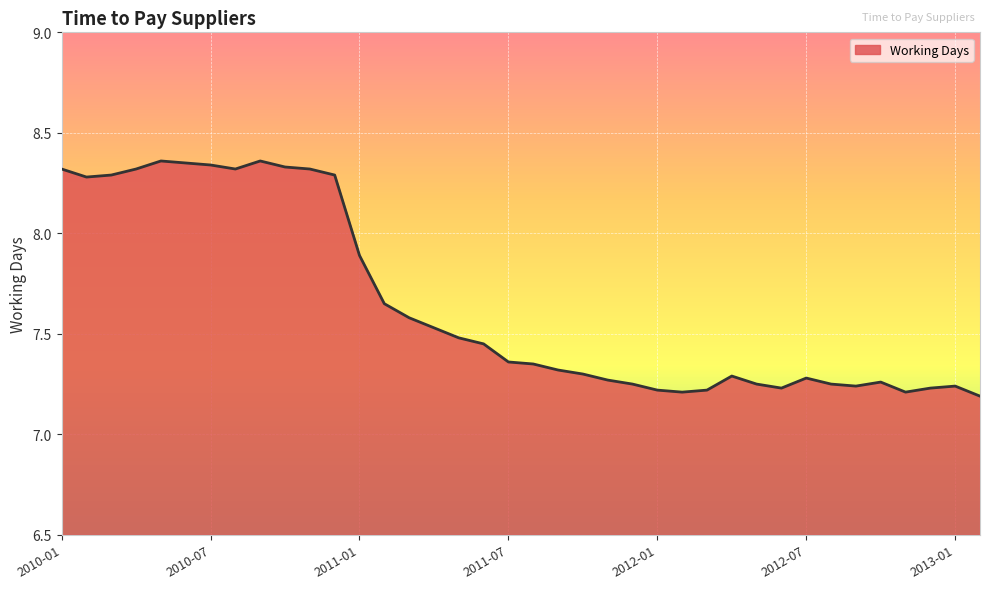

What is the difference between the maximum and minimum values?

1.2